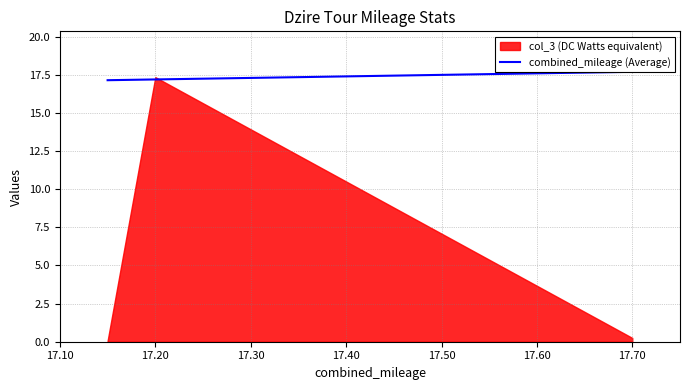

What is the value of the 2nd point from the left?

17.2